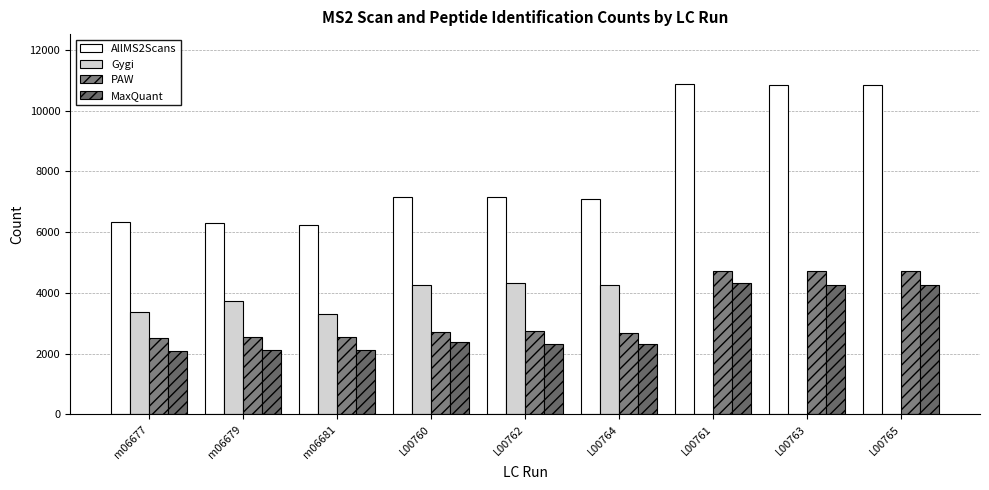

What is the label of the 1st bar from the left?

m06677